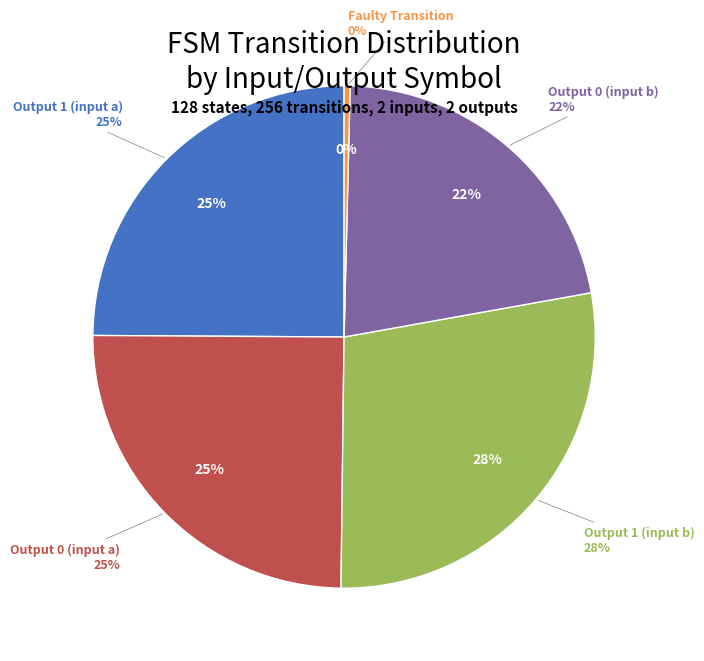

Does output_symbol=1, input=a represent more than half of the total?

No